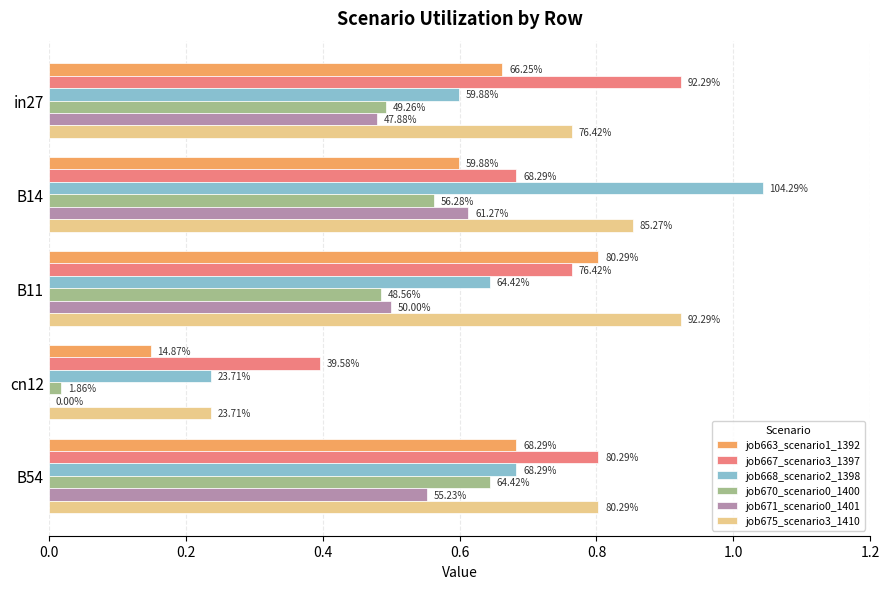

Does the chart contain stacked bars?

No